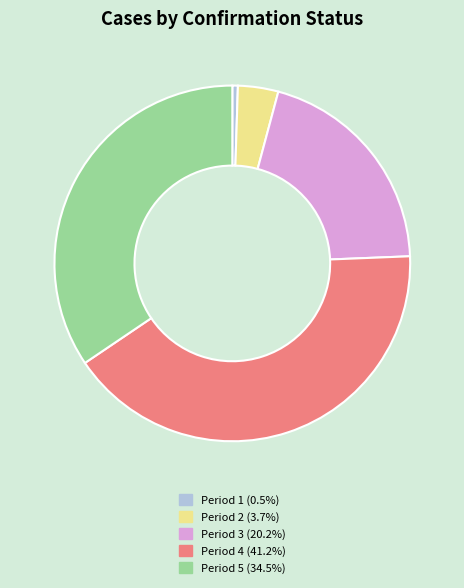

Approximately how many times larger is the value at Period 4 (41.2%) compared to Period 3 (20.2%)?

2.0